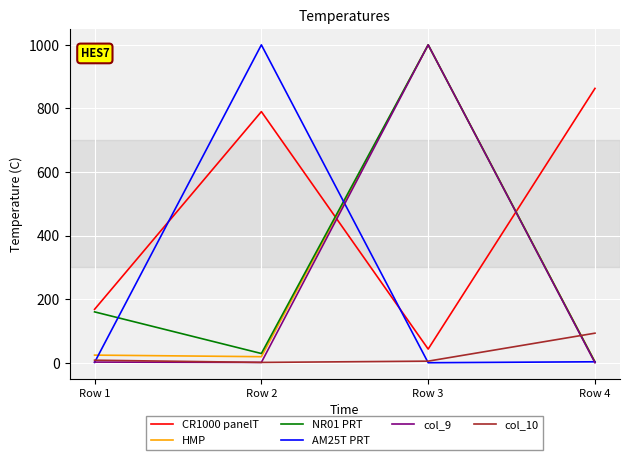

Between which two adjacent categories do col_10 and NR01 PRT first intersect?

Row 3 and Row 4